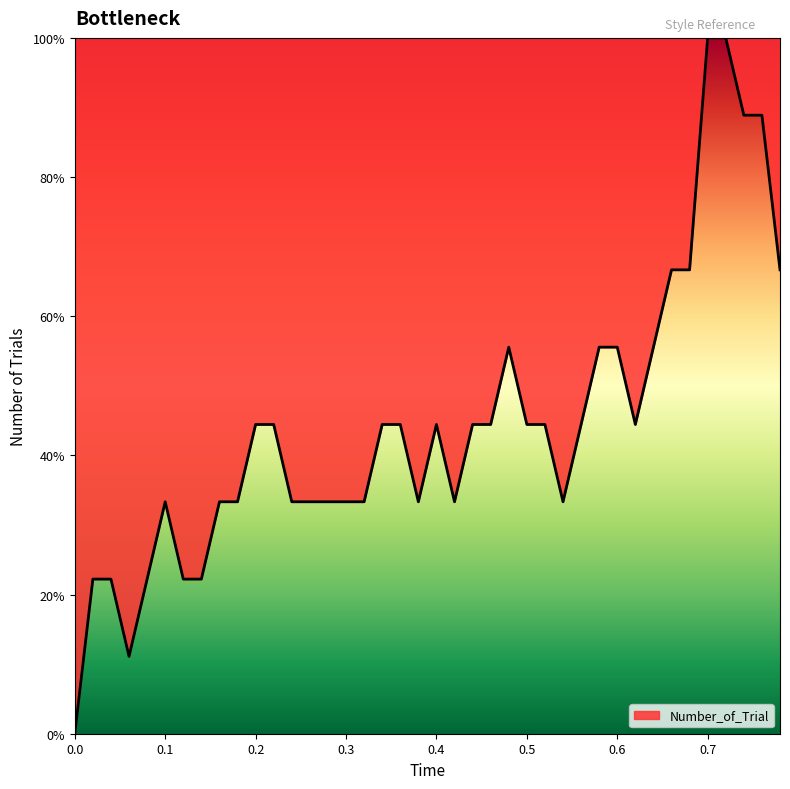

What is the difference between the maximum and minimum values?

100.0